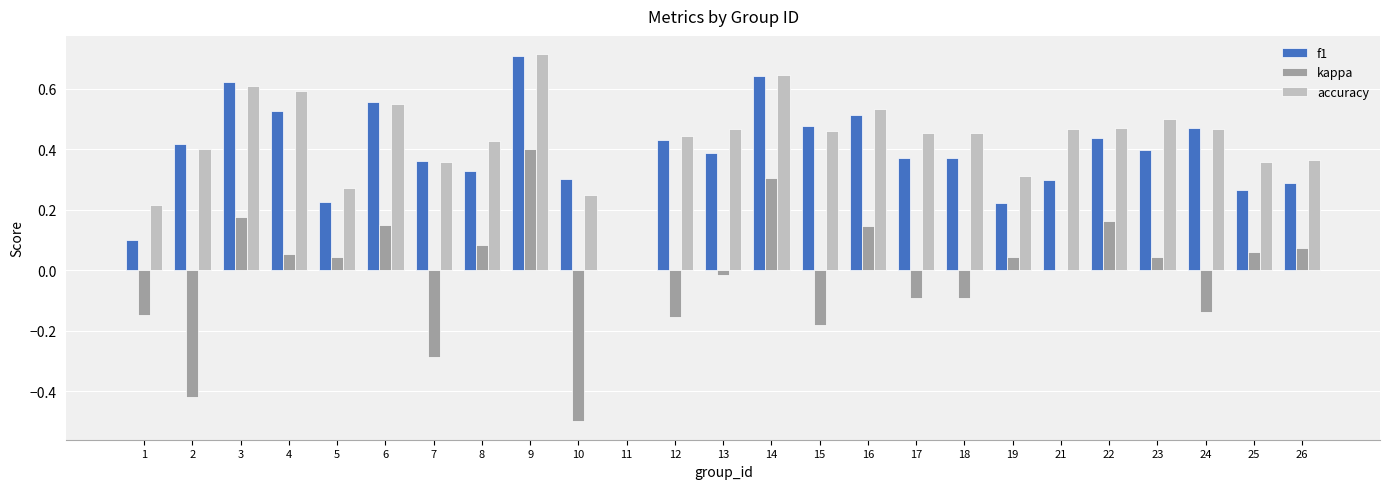

What is the sum of all f1 values?

9.7